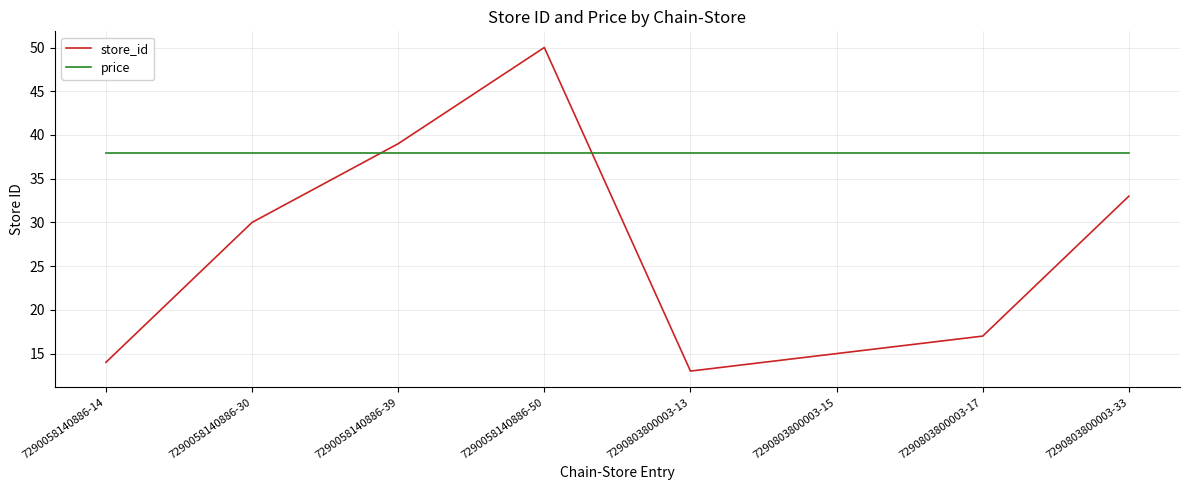

Where is store_id nearest to the value 31?

7290058140886-30